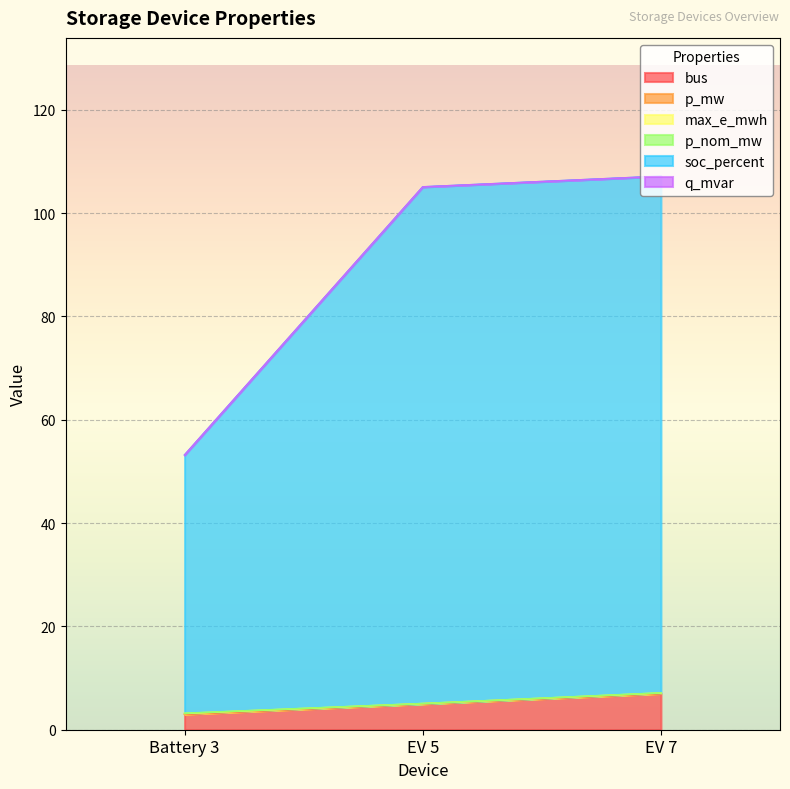

The bus series shows 4.1 at Battery 3. True or false?

False